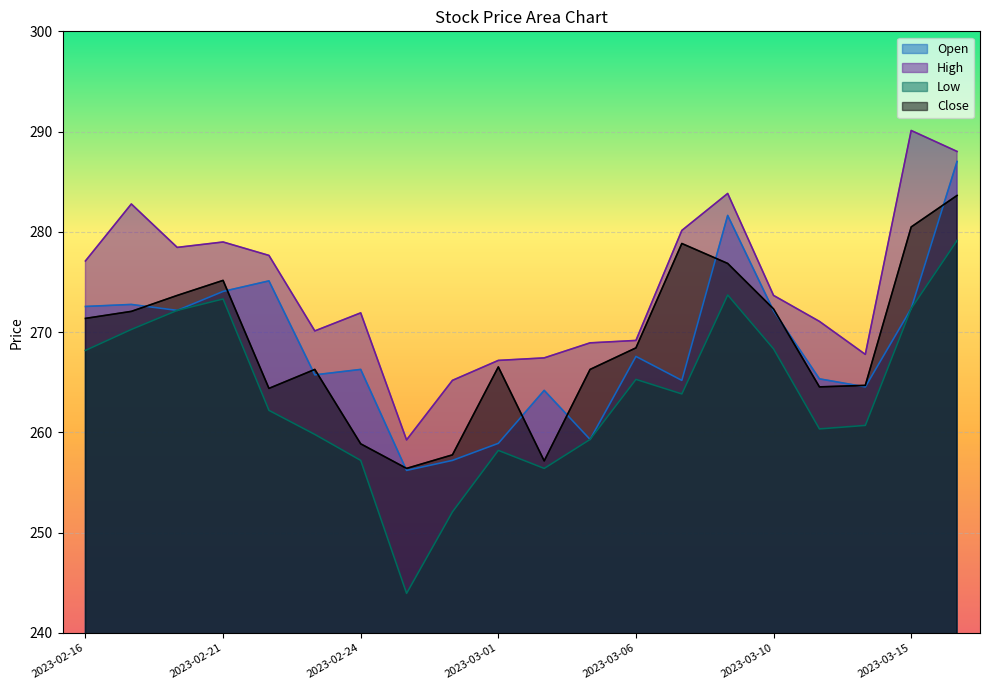

Does the chart display data point markers on the line(s)?

No